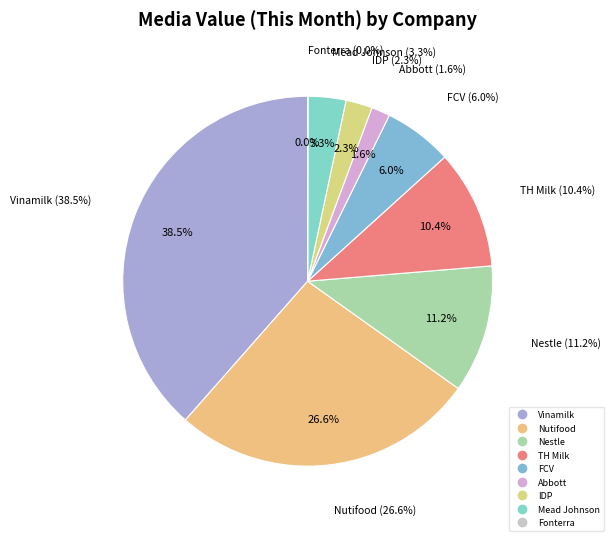

Combined, do Abbott and Mead Johnson account for over 50%?

No